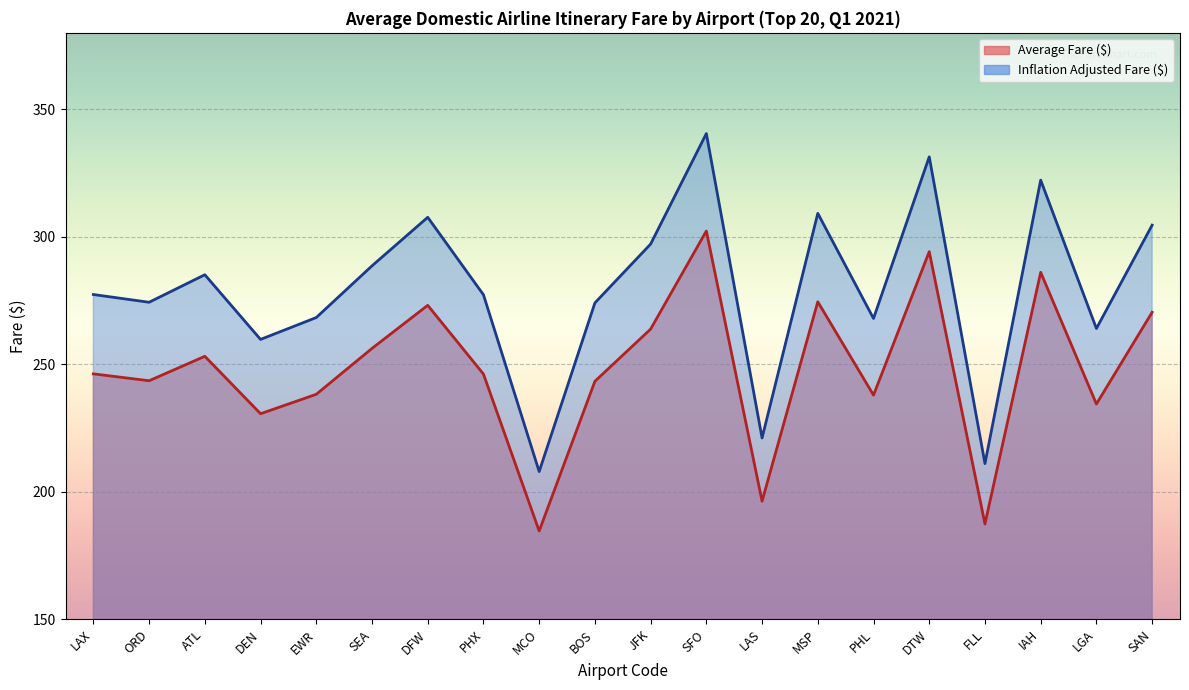

At how many categories does at least one series exceed 257?

17